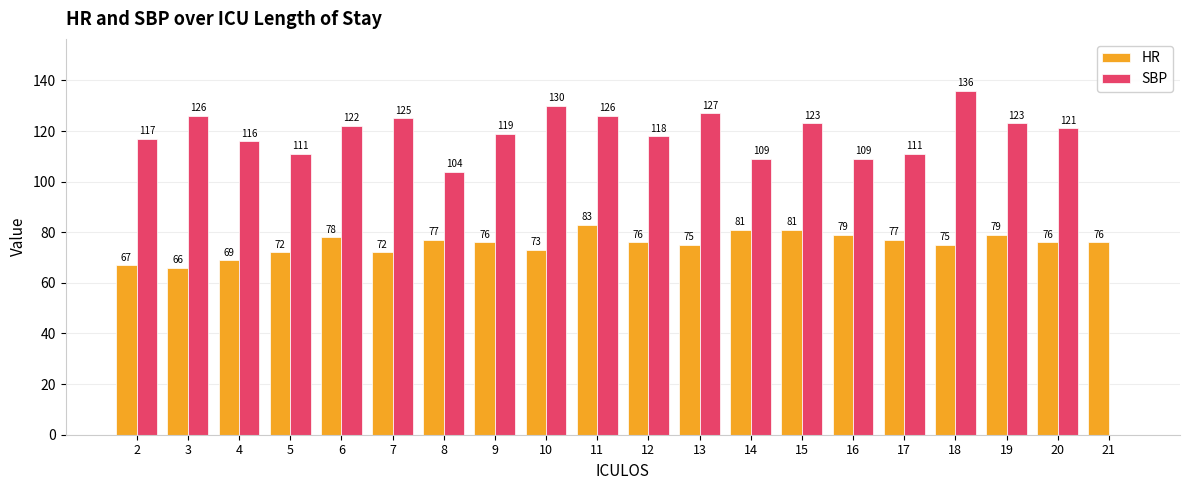

What is the maximum value shown in the chart?

136